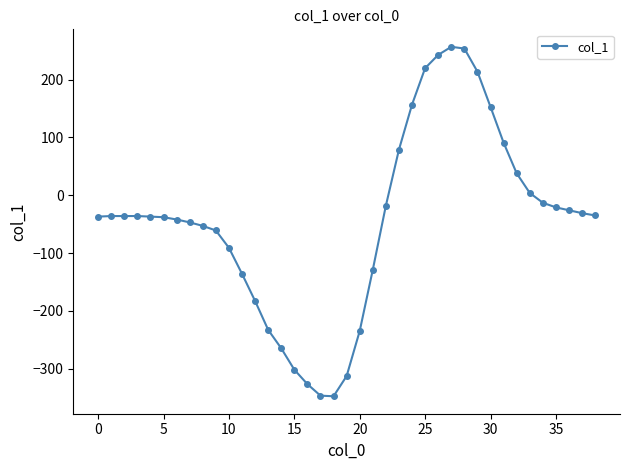

What is the difference between the maximum and minimum values?

605